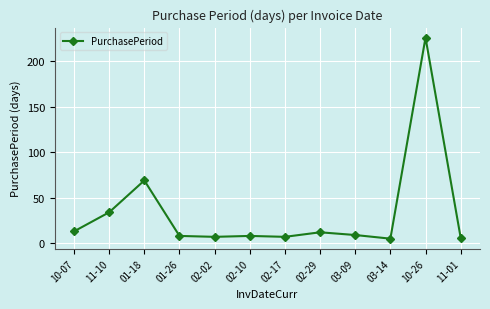

At which category does the data reach its first local peak?

01-18